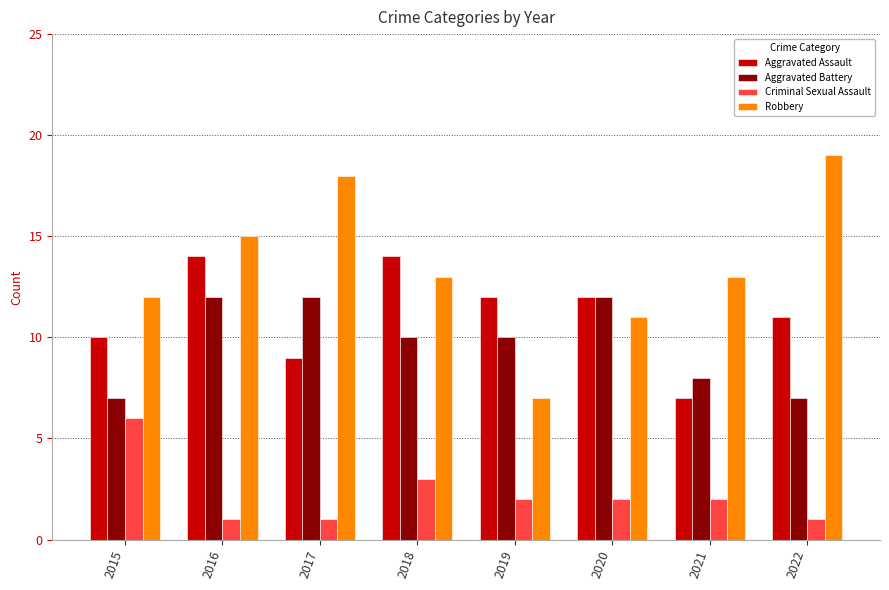

Does the chart contain any negative values?

No